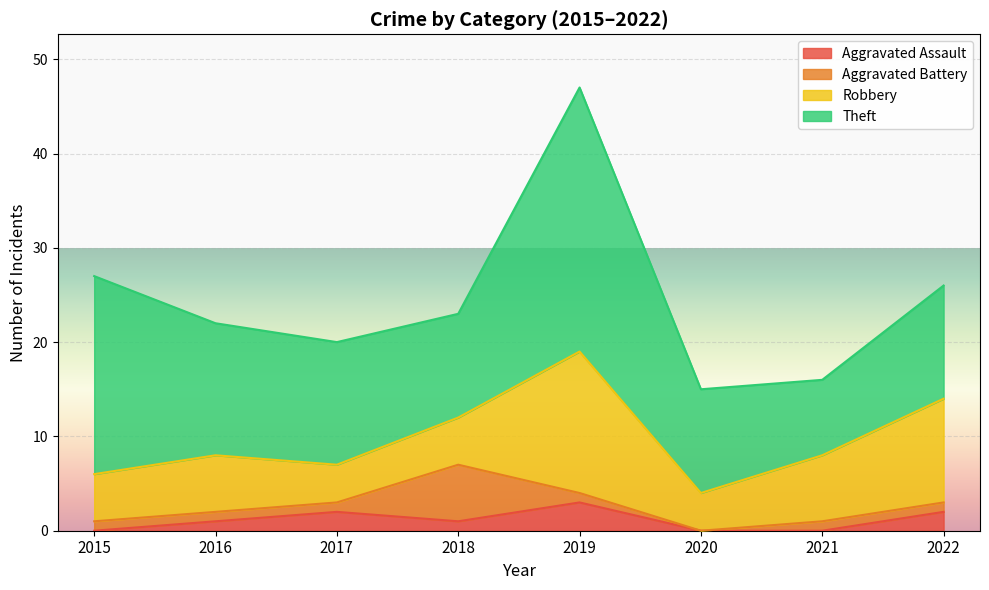

In Theft, how many points are lower than both neighbors (excluding endpoints)?

2